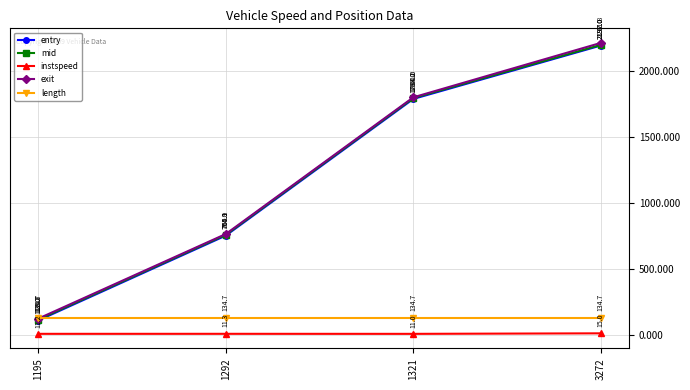

At which label is entry closest to 1152?

1292